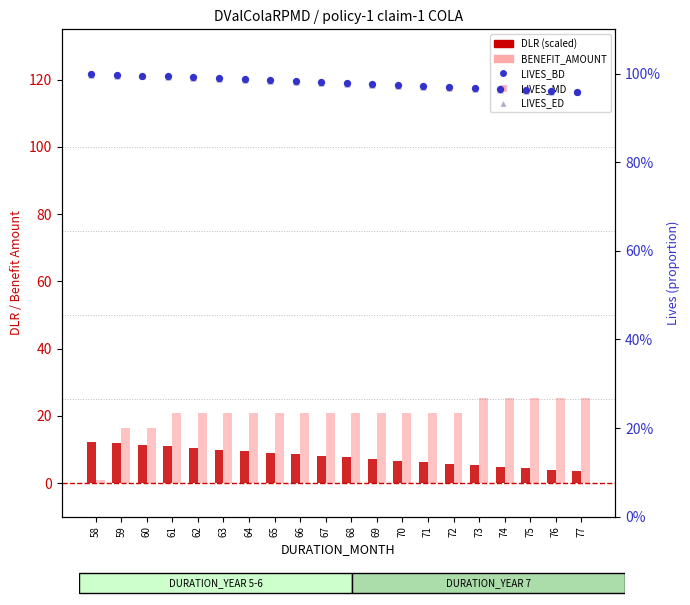

What are all the series names shown in the legend?

DLR (scaled), BENEFIT_AMOUNT, LIVES_BD, LIVES_MD, LIVES_ED